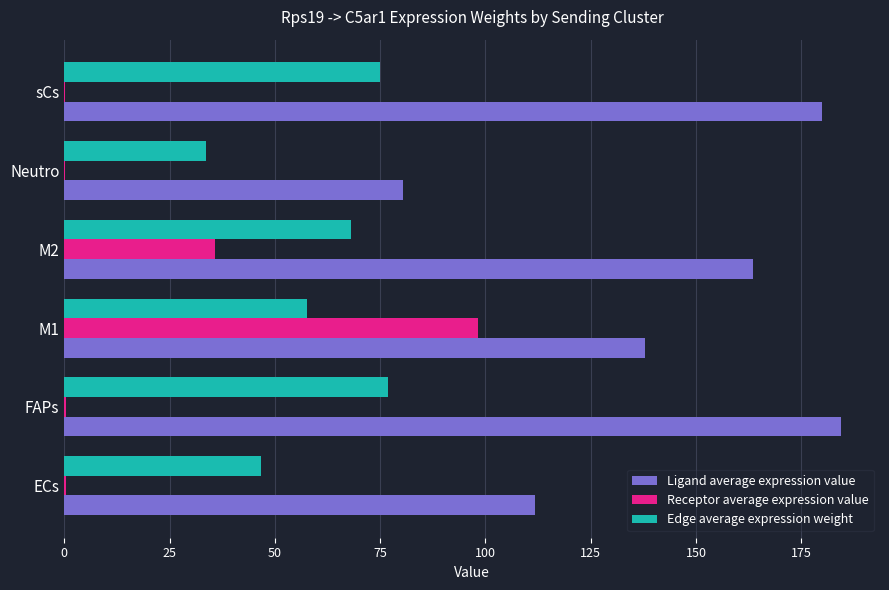

Which series has the largest total across all categories?

Ligand average expression value